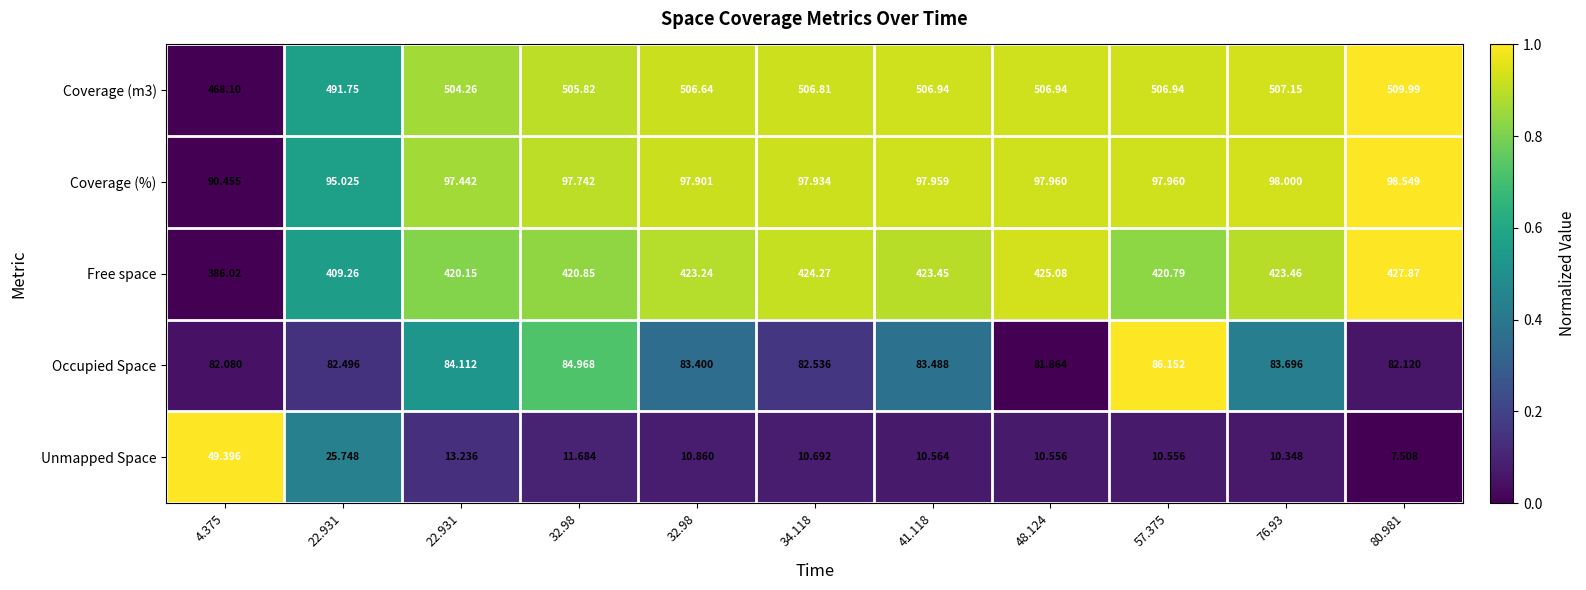

At which category is the sum across all series the highest?

80.981